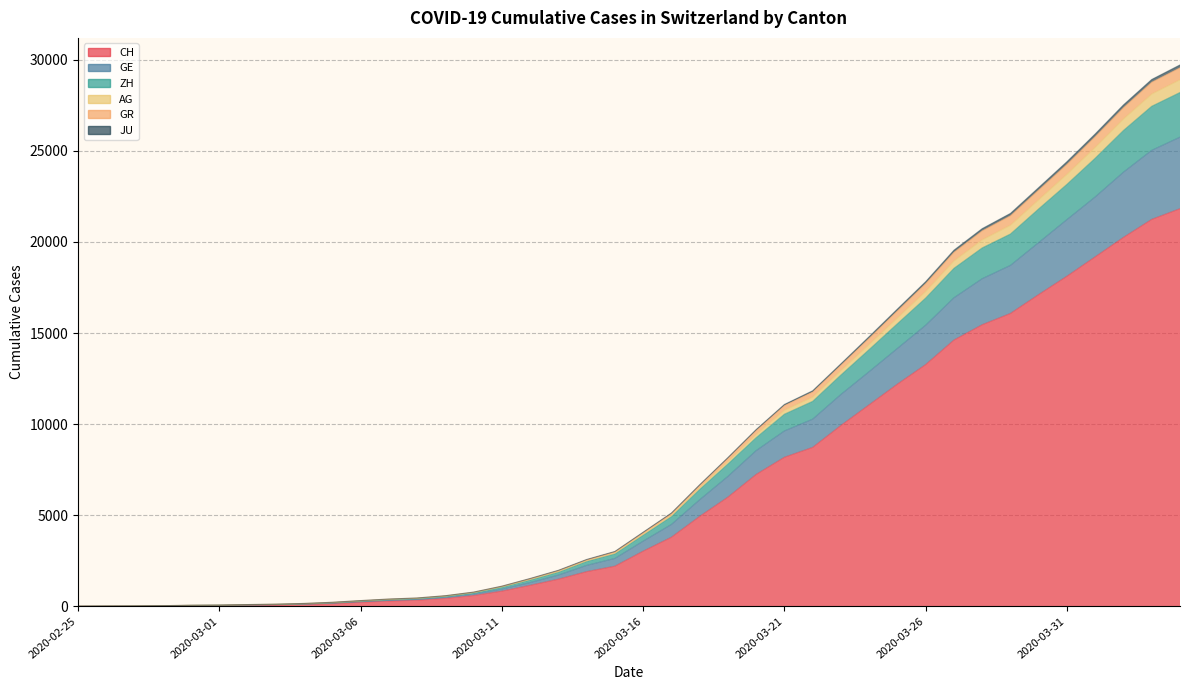

What is the difference between the highest and lowest values at 2020-04-03?

7681